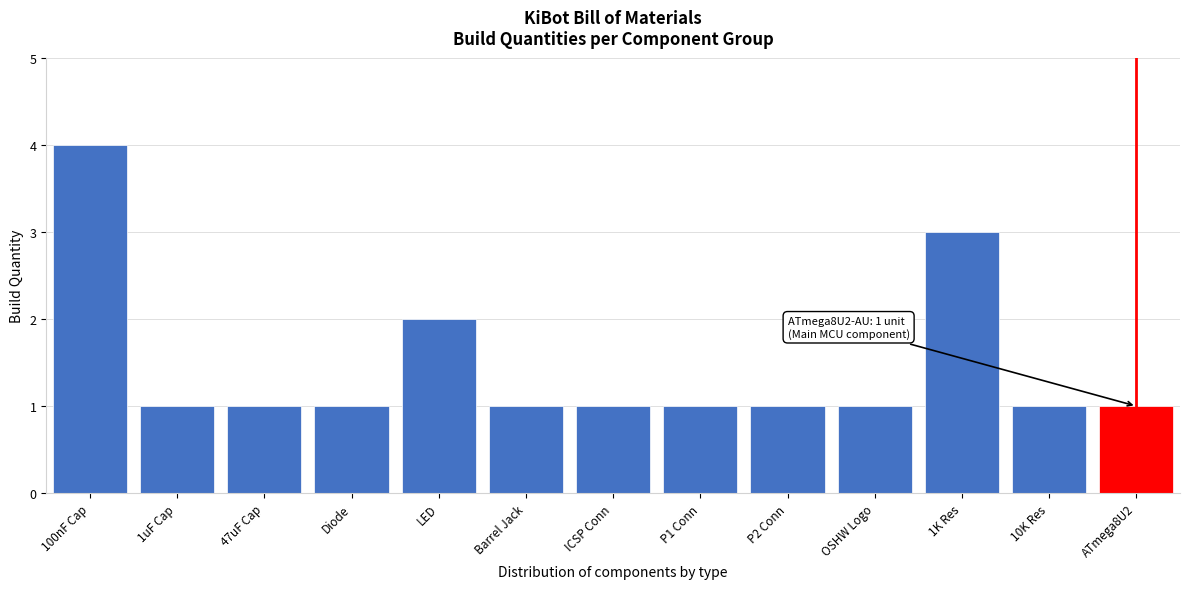

Reading left to right, list all the values displayed in this chart.

4	1	1	1	2	1	1	1	1	1	3	1	1